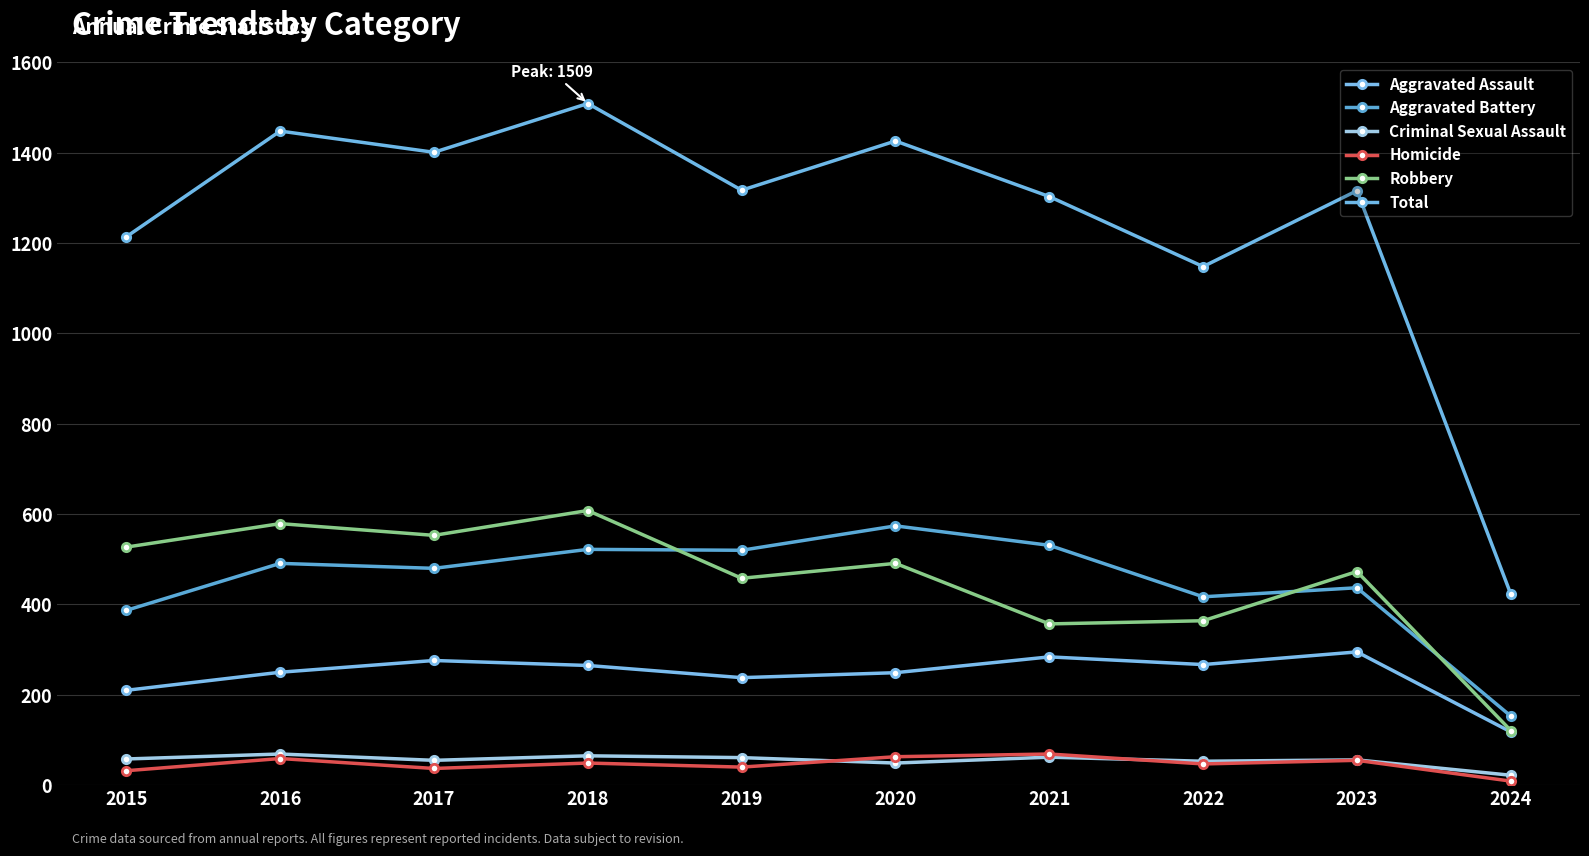

True or false: Total and Criminal Sexual Assault cross at least once.

False